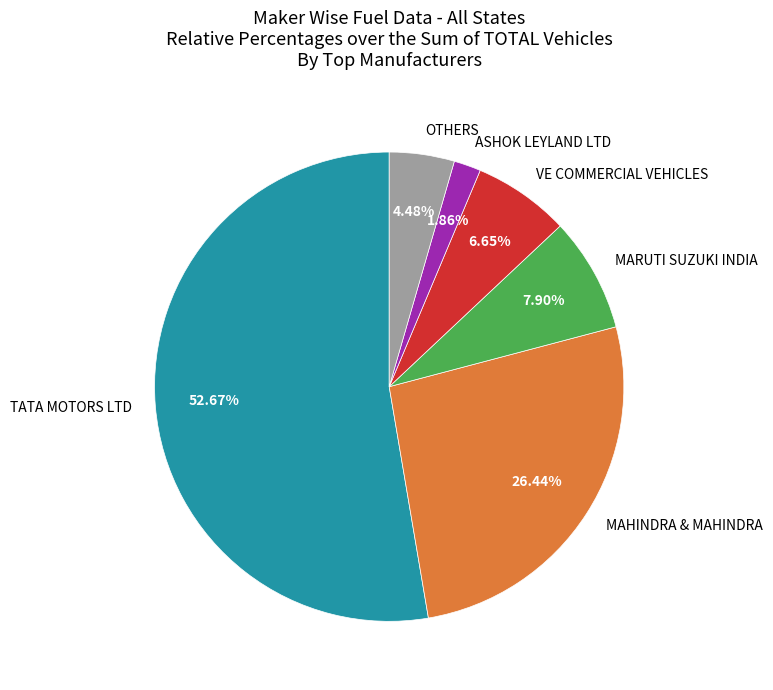

How many slices are in this pie chart?

6